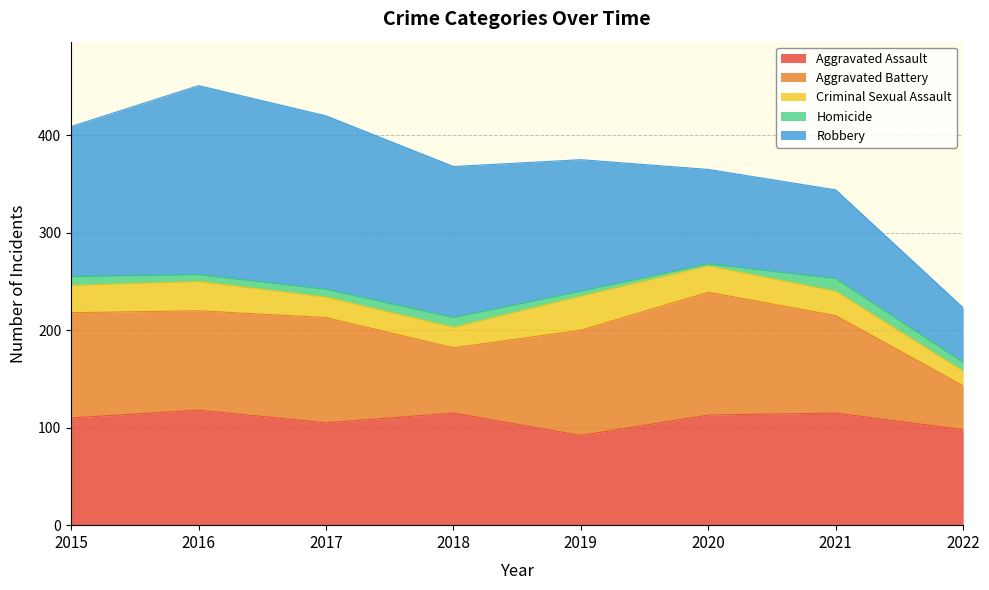

Between 2021 and 2020, which is larger?

2021